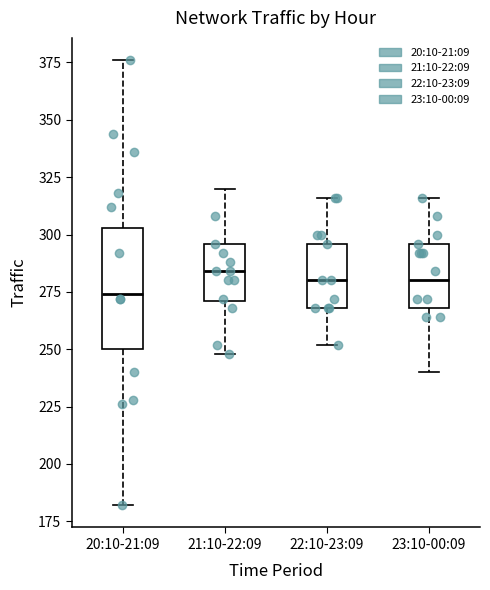

Comparing the boxes themselves (not the whiskers), which one is the tallest?

20:10-21:09